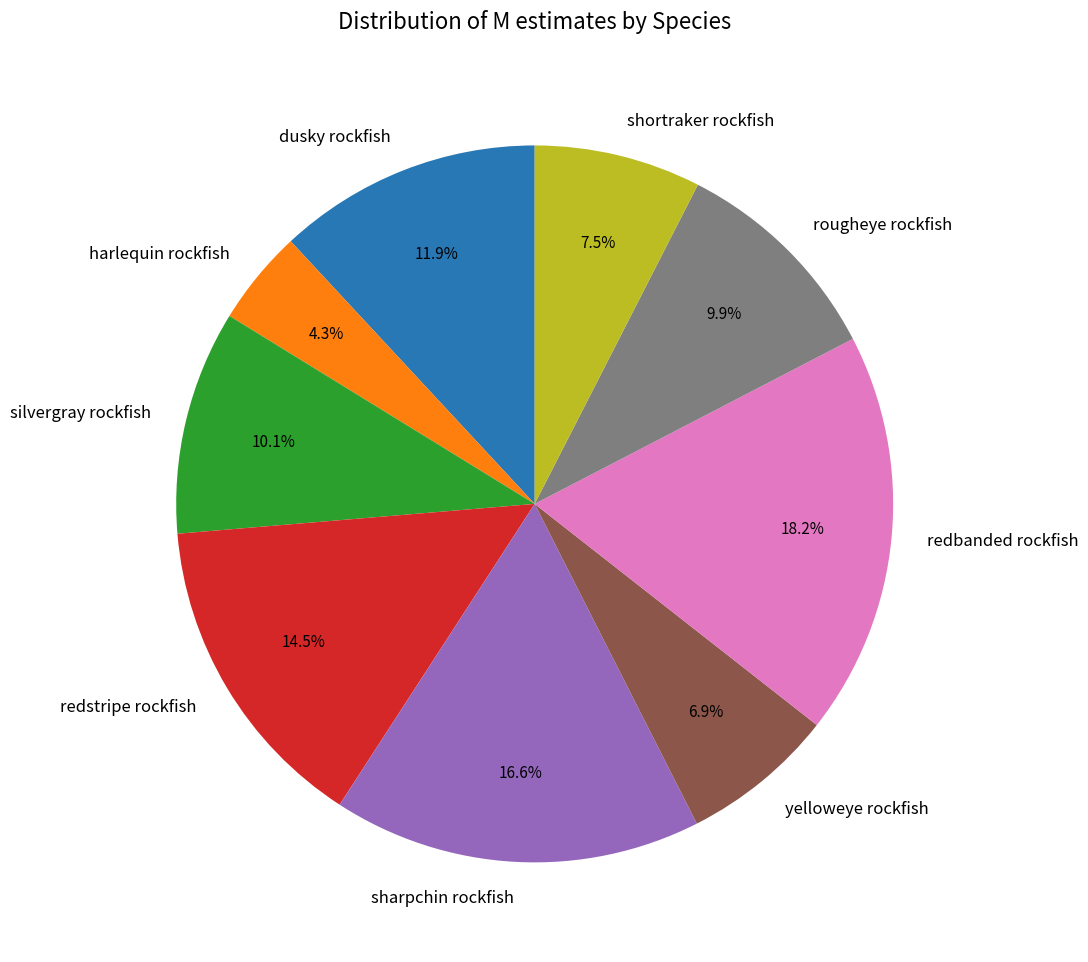

What is the largest slice in the pie chart?

redbanded rockfish